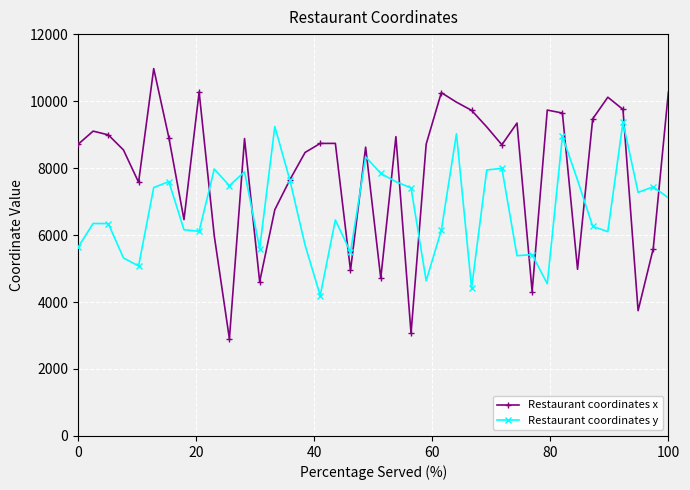

What is the difference between the second highest and second lowest values in the Restaurant coordinates x series?

7206